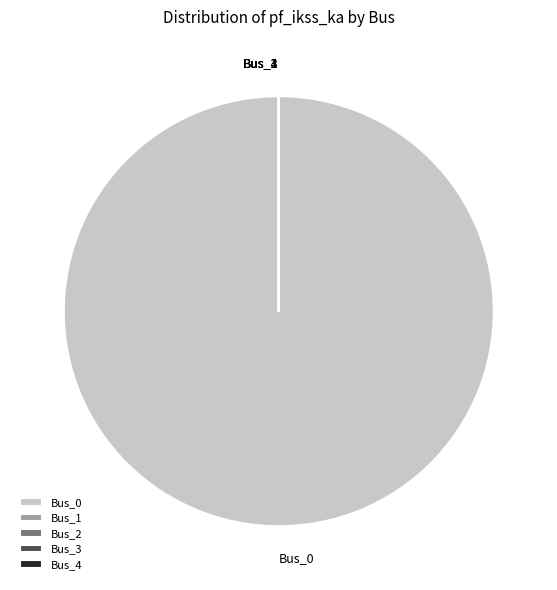

The Bus_0 slice represents 94% of the pie. True or false?

False